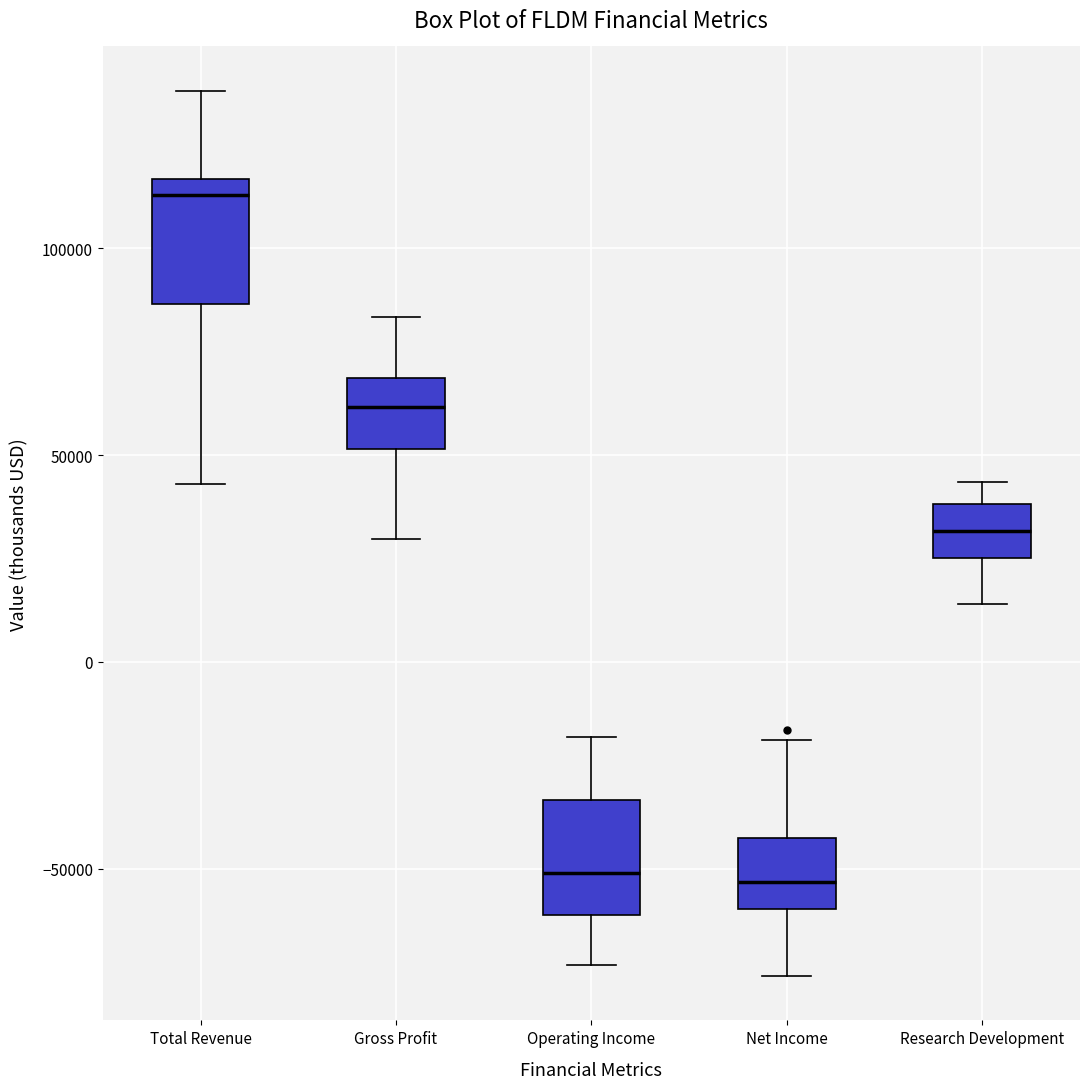

Reading left to right, read every box against the y-axis: the position of its median line, the range the box covers, and the ends of its whiskers. The values are not printed on the chart, so give them approximately, as read against the axis.

Total Revenue: median 115000 (just below the box's upper edge), box 85000 to 115000, whiskers 45000 to 140000
Gross Profit: median 60000, box 50000 to 70000, whiskers 30000 to 85000
Operating Income: median -50000, box -60000 to -35000, whiskers -75000 to -20000
Net Income: median -55000, box -60000 to -45000, whiskers -75000 to -20000
Research Development: median 30000, box 25000 to 40000, whiskers 15000 to 45000